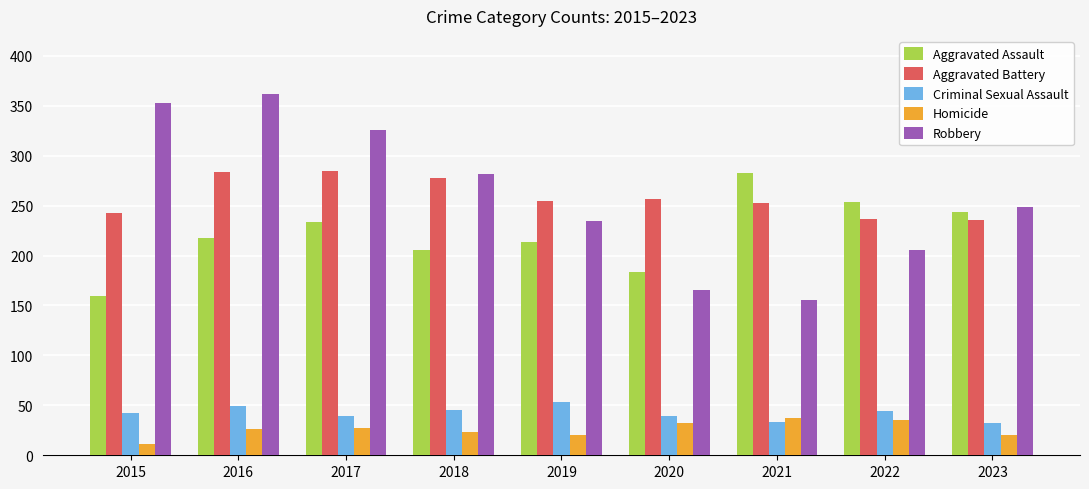

What is the minimum value for Homicide?

11